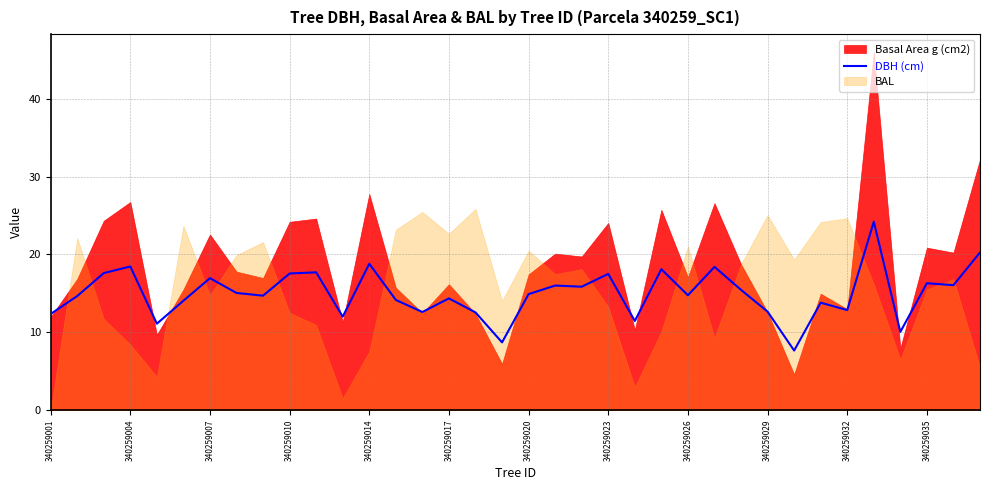

True or false: DBH (cm) has a value of 16.9 at 340259007.

True